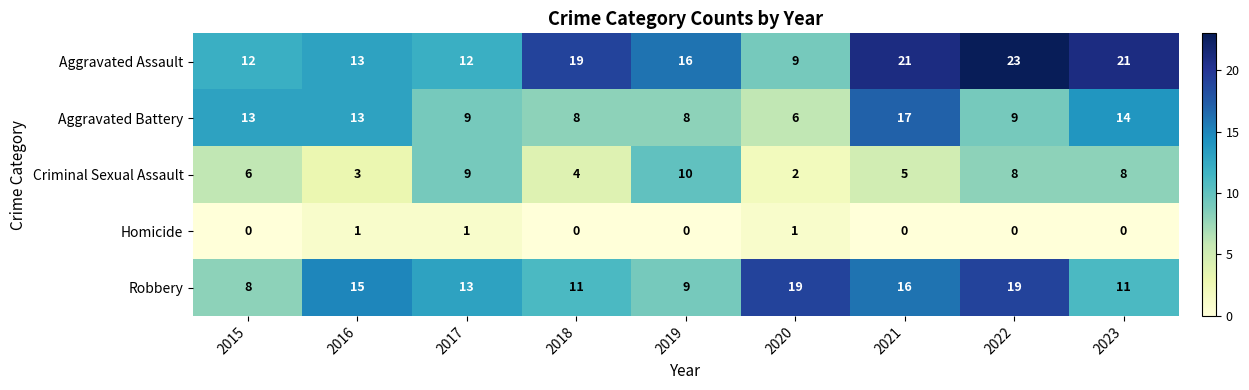

At which label does Criminal Sexual Assault reach its minimum?

2020